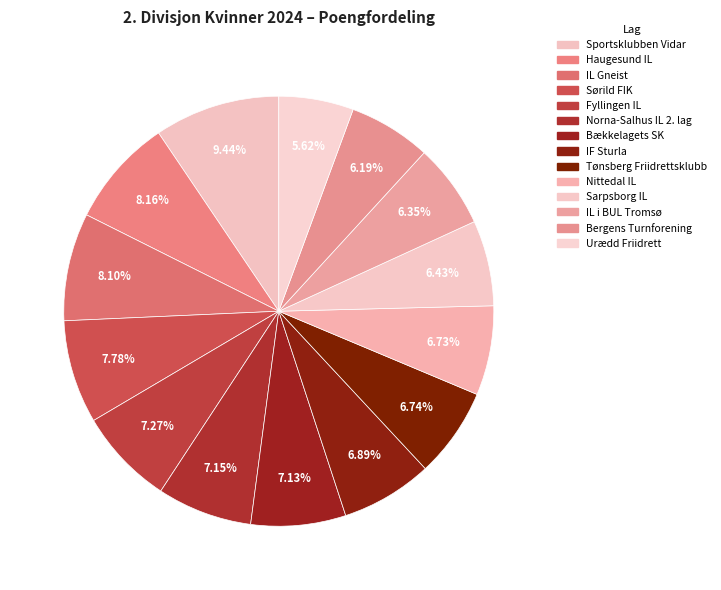

Which category has the smallest portion of the pie?

Urædd Friidrett